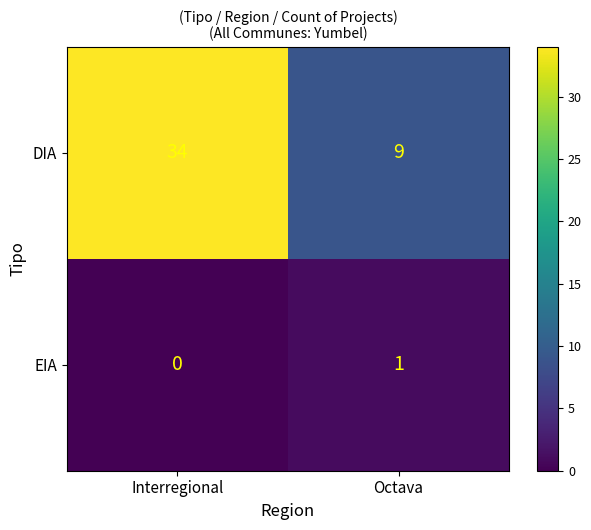

Which series changed the most between Interregional and Octava?

DIA